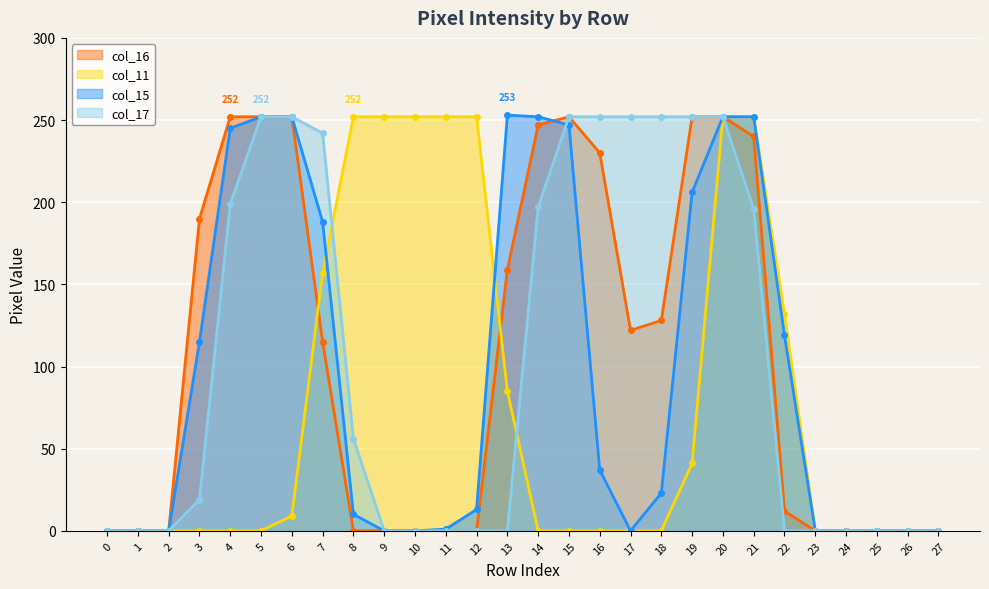

Reading right to left, list all the values displayed in this chart.

col_16: 0	0	0	0	0	12	240	252	252	128	122	230	252	247	159	0	0	0	0	0	115	252	252	252	190	0	0	0
col_11: 0	0	0	0	0	132	252	252	41	0	0	0	0	0	85	252	252	252	252	252	157	9	0	0	0	0	0	0
col_15: 0	0	0	0	0	119	252	252	206	23	0	37	247	252	253	13	1	0	0	10	188	252	252	245	115	0	0	0
col_17: 0	0	0	0	0	0	196	252	252	252	252	252	252	197	0	0	0	0	0	56	242	252	252	199	19	0	0	0